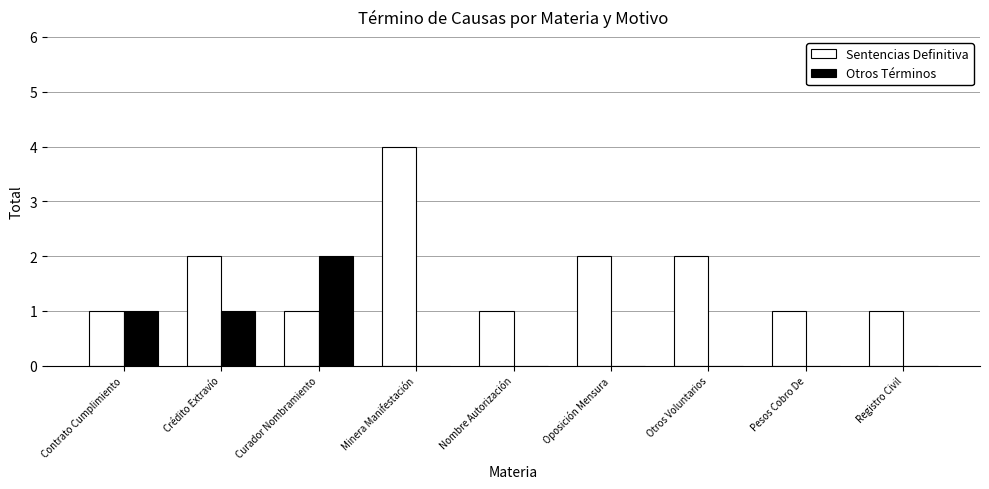

Between Oposición Mensura and Registro Civil, which series saw the biggest shift?

Sentencias Definitiva